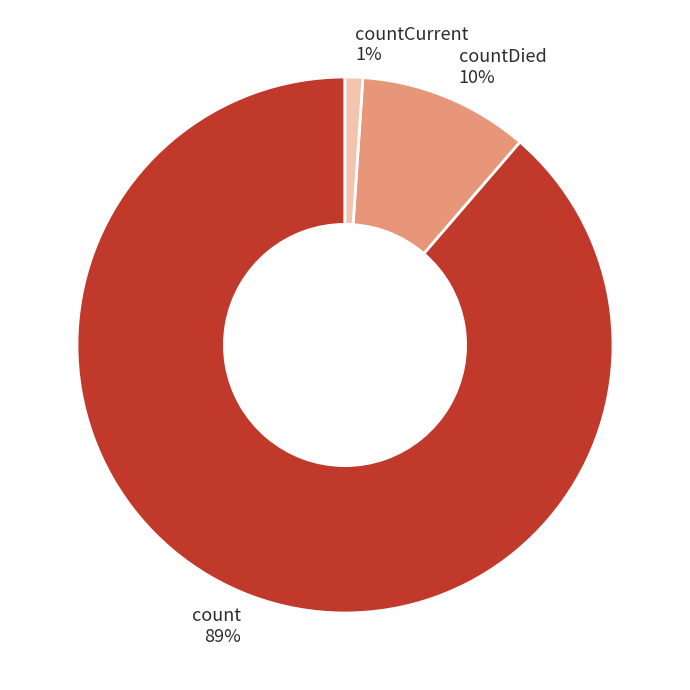

Rank the categories by value from highest to lowest.

count, countDied, countCurrent